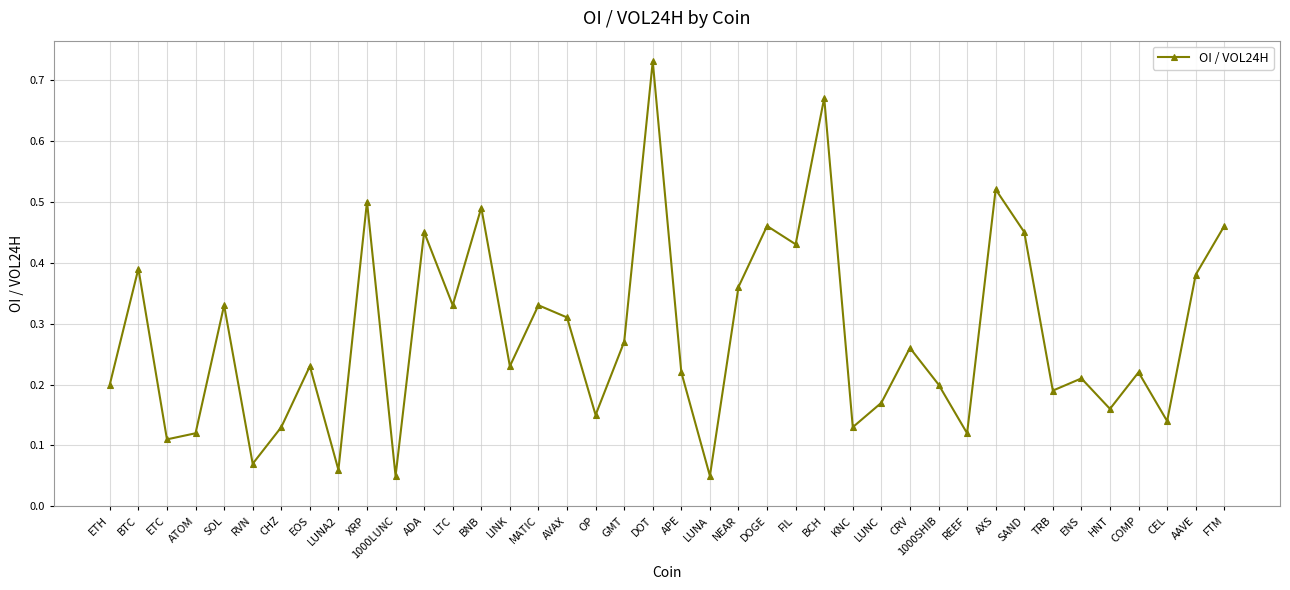

How many categories are shown in the chart?

40